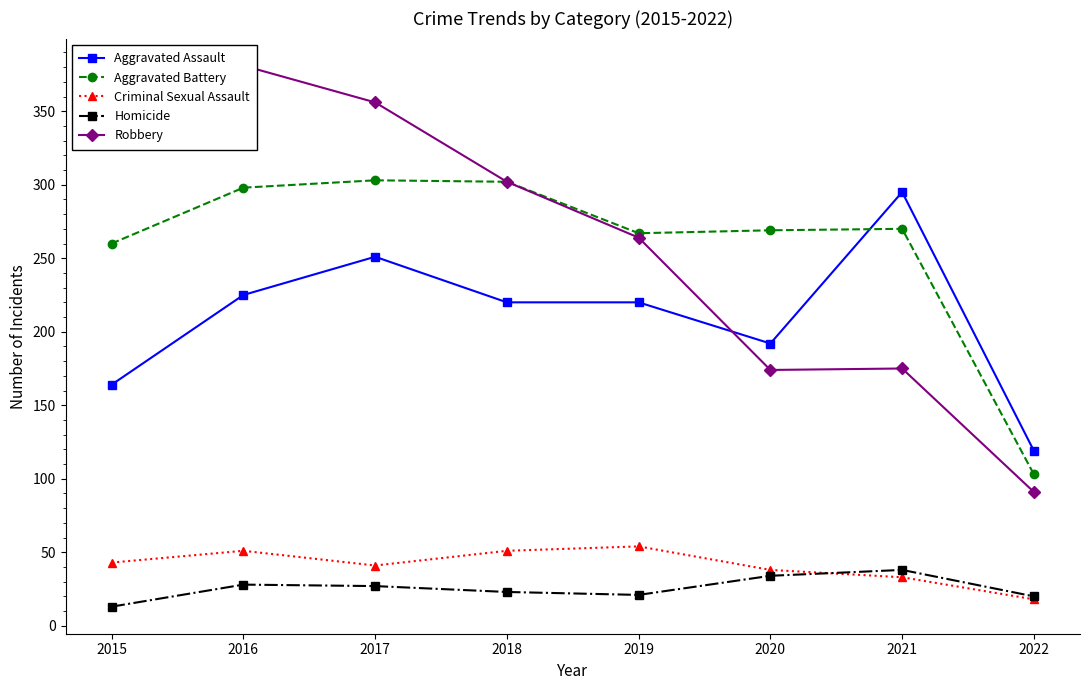

Between 2018 and 2019, which is larger?

2018